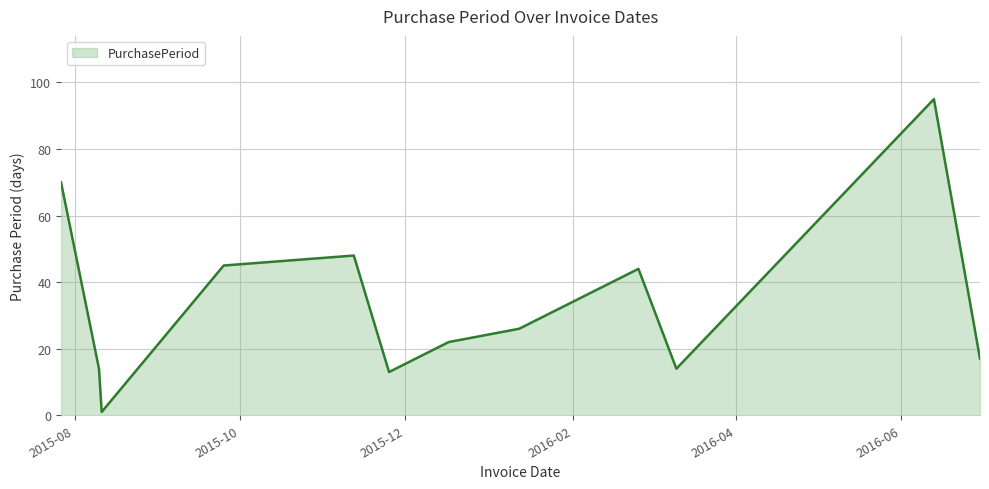

What is the greatest value displayed?

95